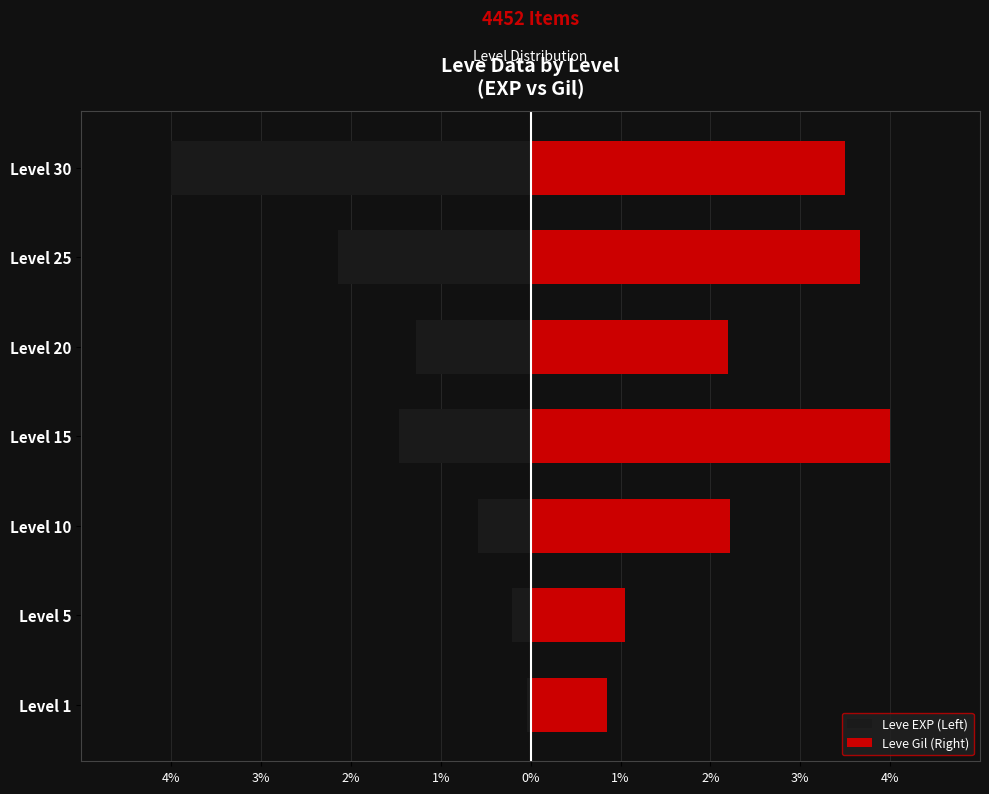

List the series in order of their peak value, highest first.

Leve Gil (Right), Leve EXP (Left)